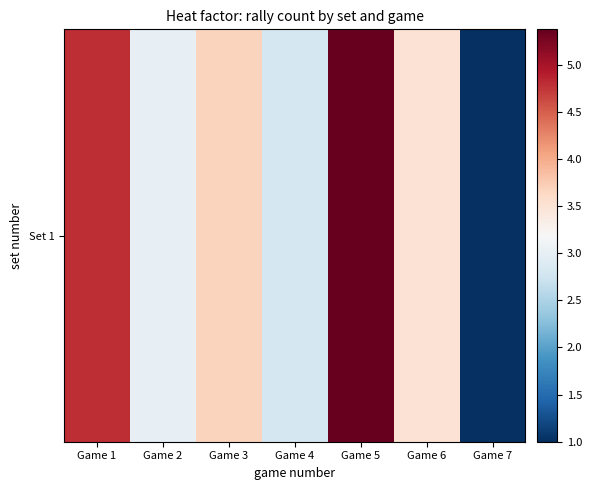

What is the difference between the maximum and minimum values?

4.4